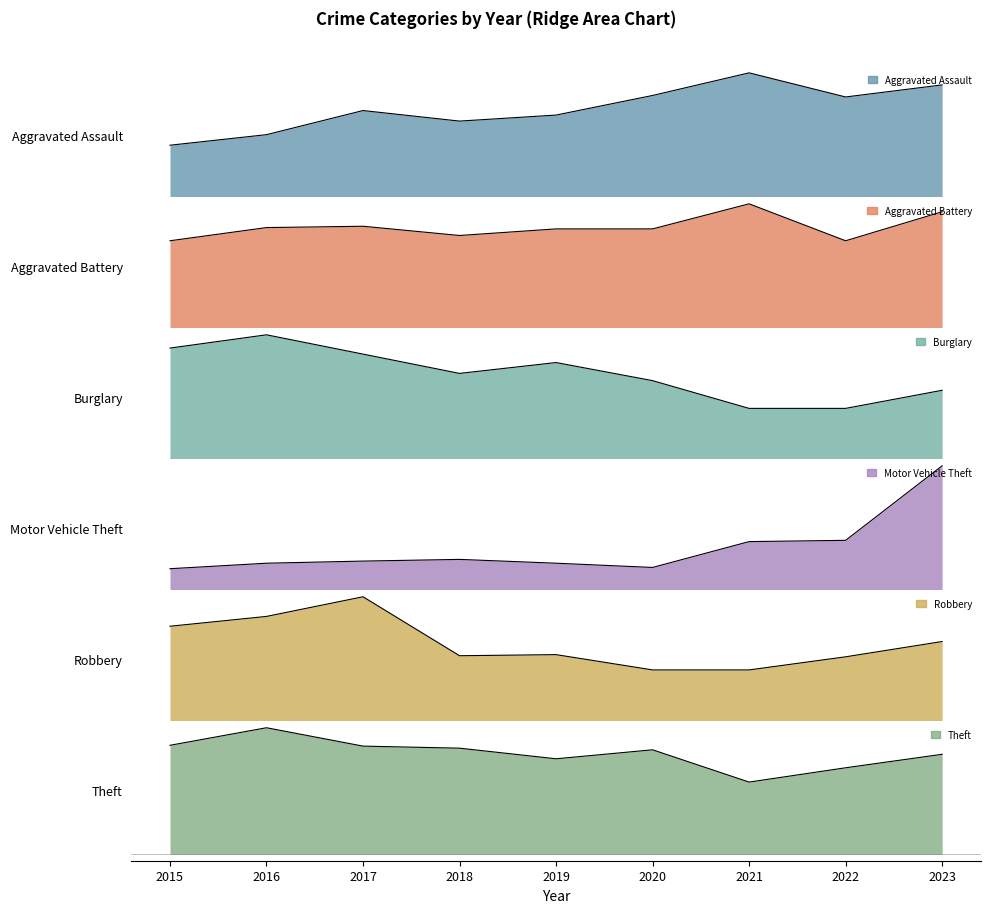

At which label is Burglary closest to 74?

2018